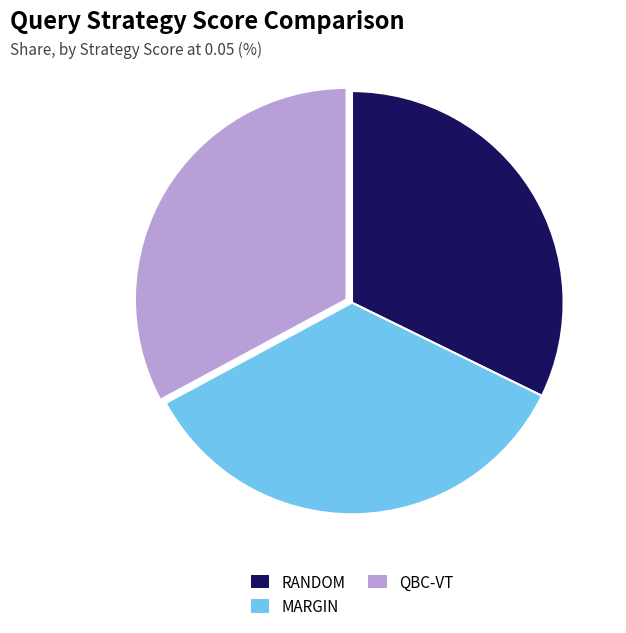

Is it true that QBC-VT is 33% of the pie?

True